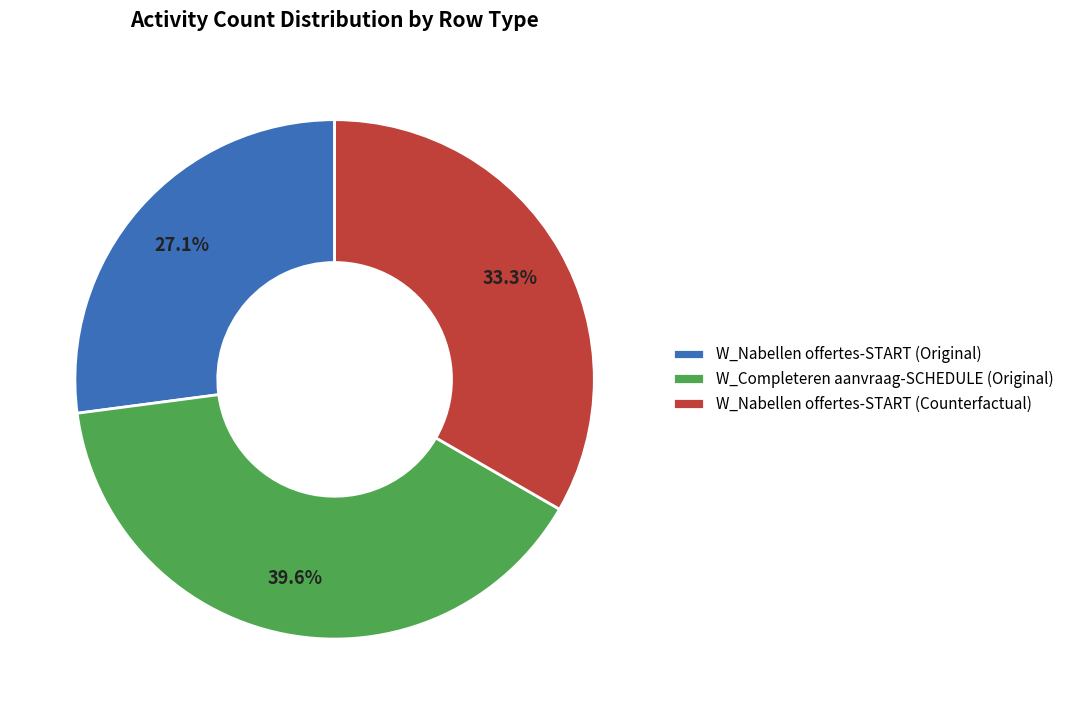

Is the sum of W_Nabellen offertes-START (Original) and W_Nabellen offertes-START (Counterfactual) greater than half?

Yes